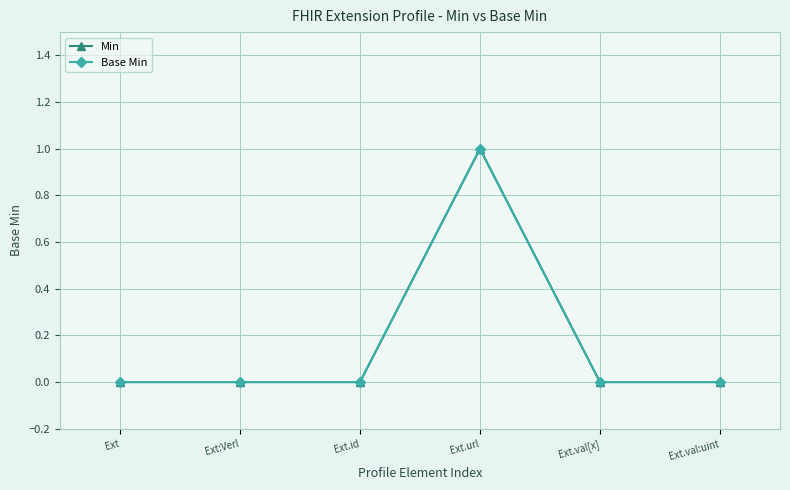

Does the chart have visible grid lines?

Yes